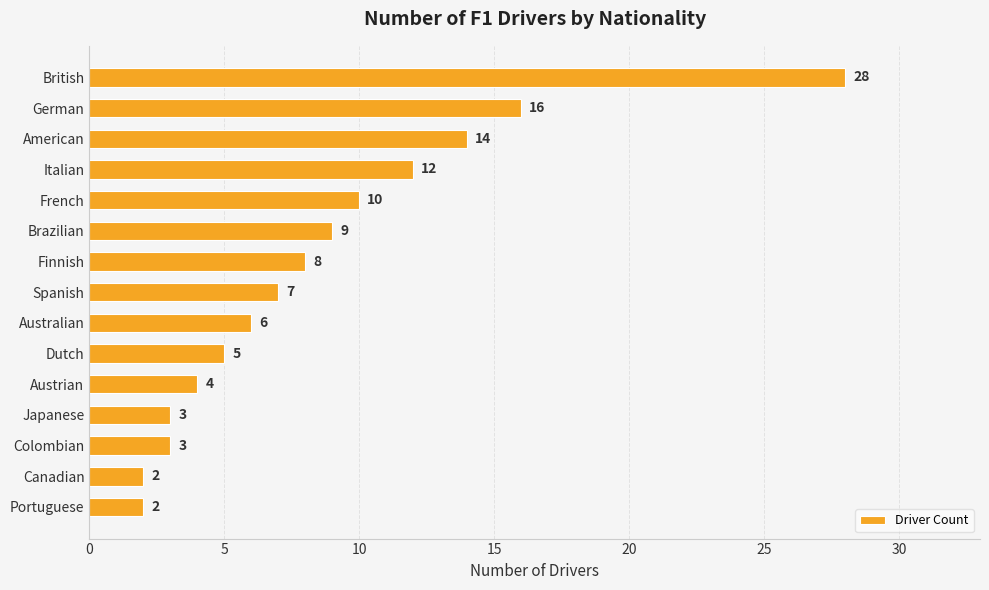

What is the value of the 8th bar from the top?

7